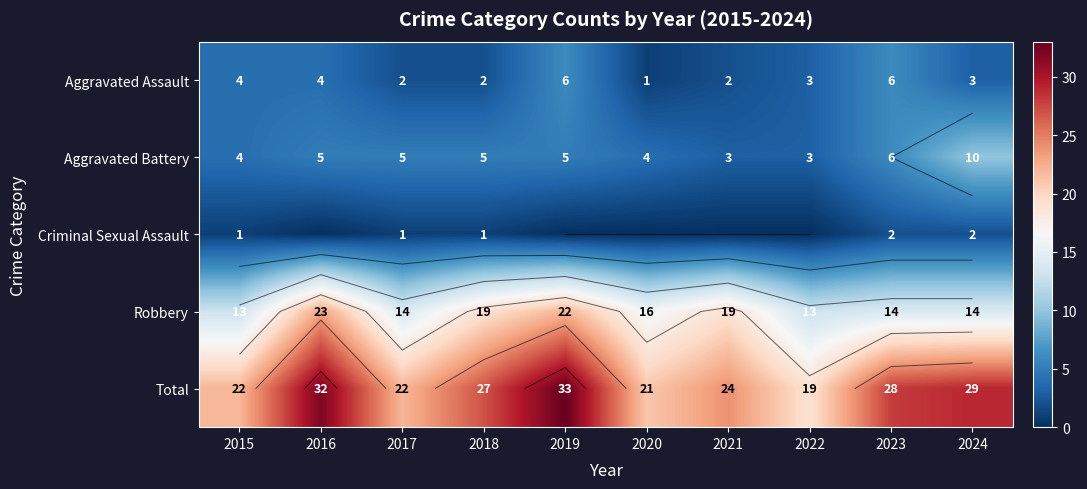

Which series has the widest spread of values?

Total